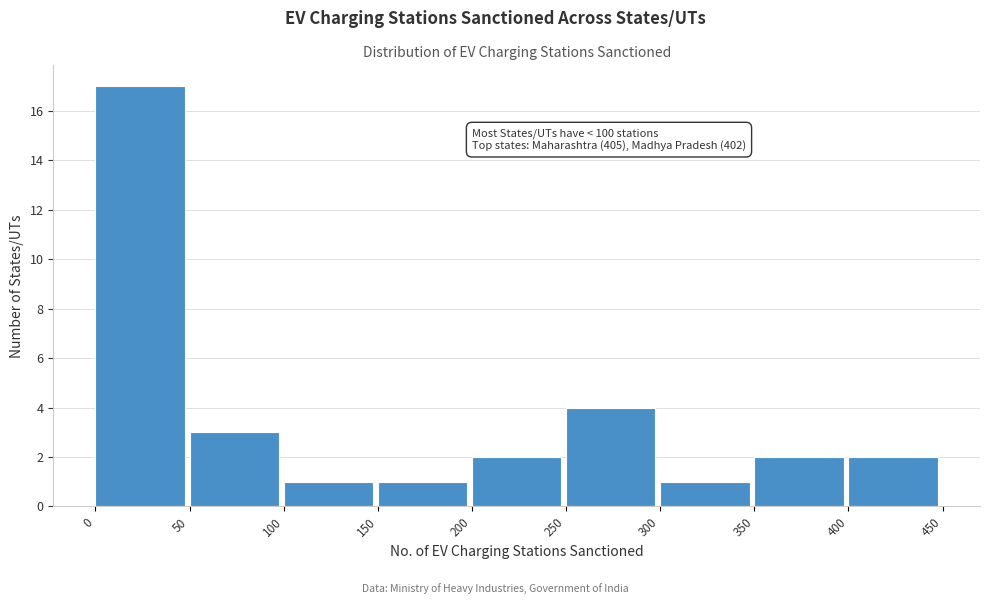

Over which range of the x-axis is the bar tallest?

0 to 50